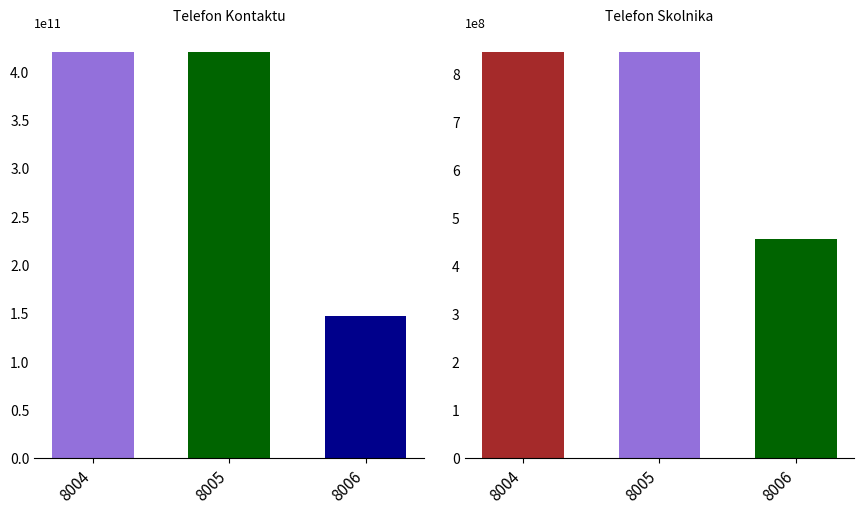

Is it true that Telefon Kontaktu equals 147456987412 at 8006?

True